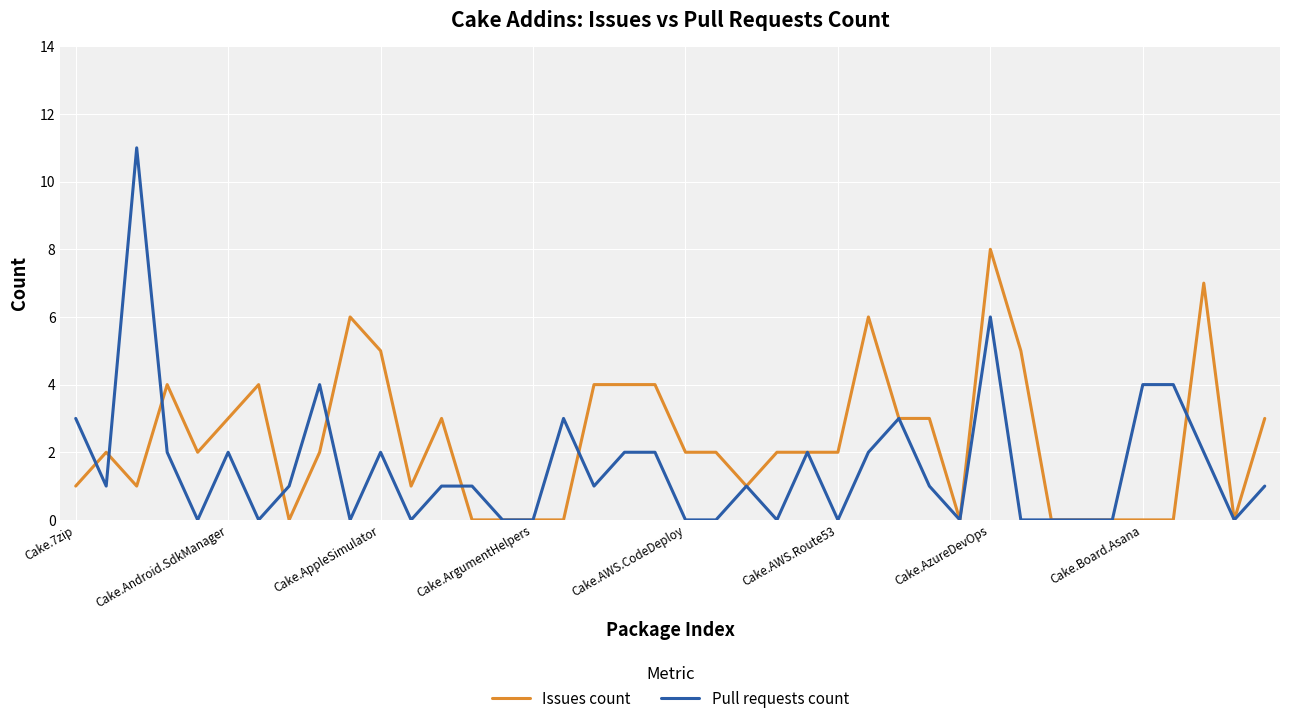

Rank the series by their maximum value, from lowest to highest.

Issues count, Pull requests count